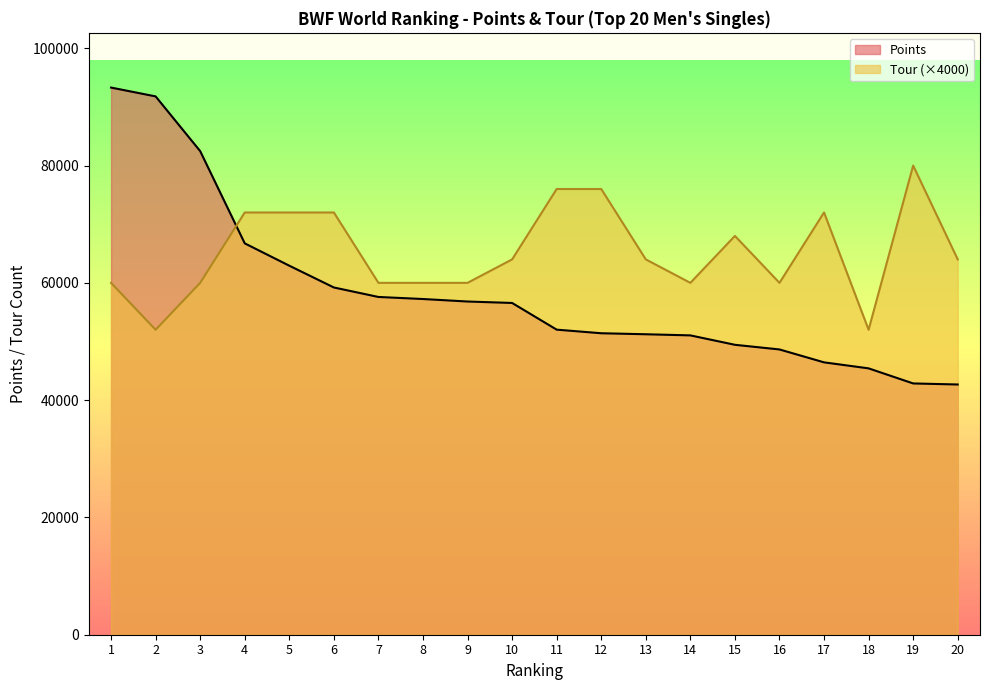

How many times do Tour and Points cross each other?

1